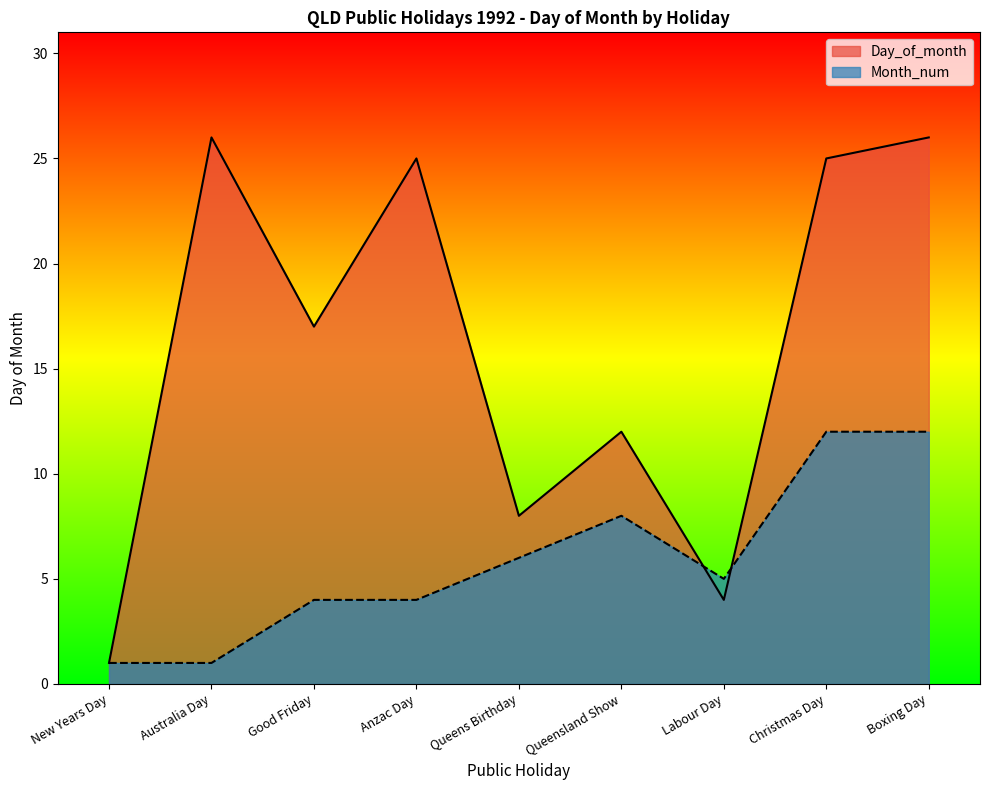

At which category is the sum across all series the highest?

Boxing Day